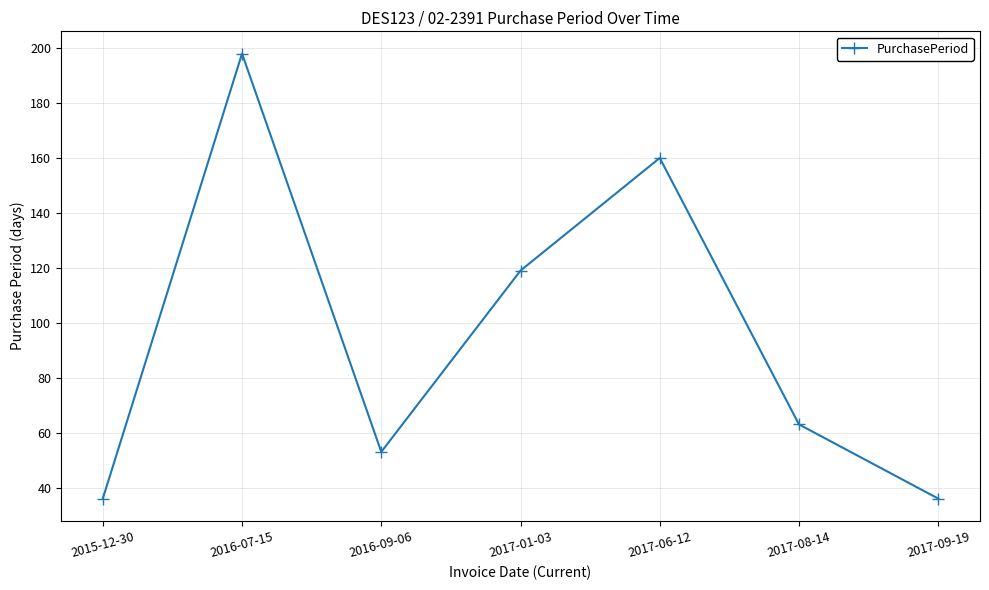

Between 2016-07-15 and 2017-06-12, which is larger?

2016-07-15